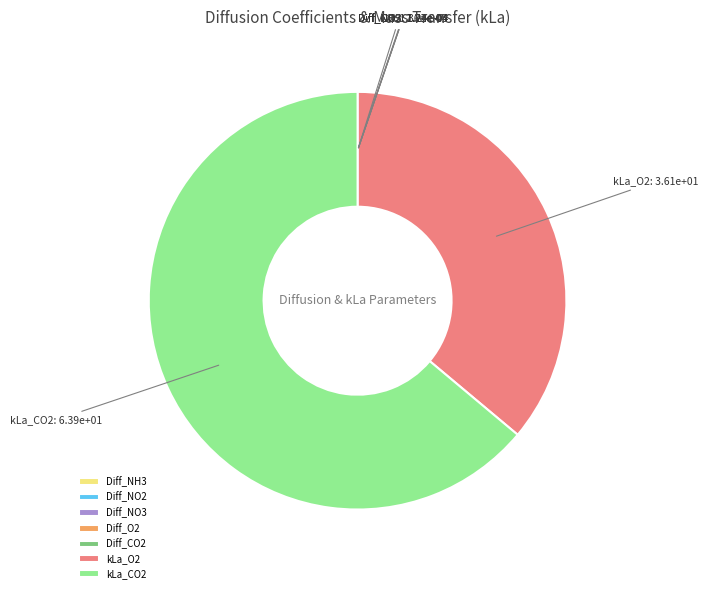

Is there any slice that represents more than half of the pie?

Yes